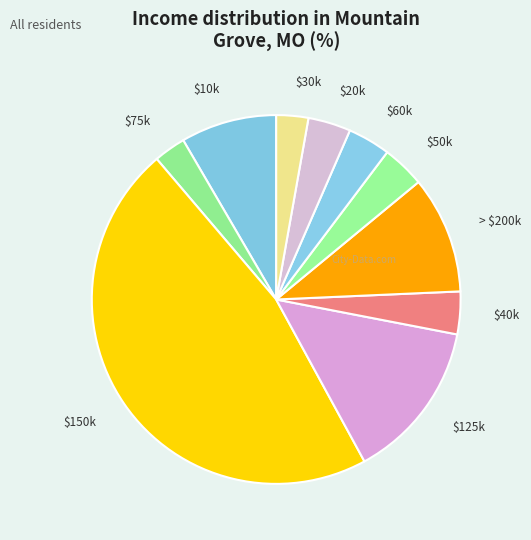

Which slice is the largest?

$150k